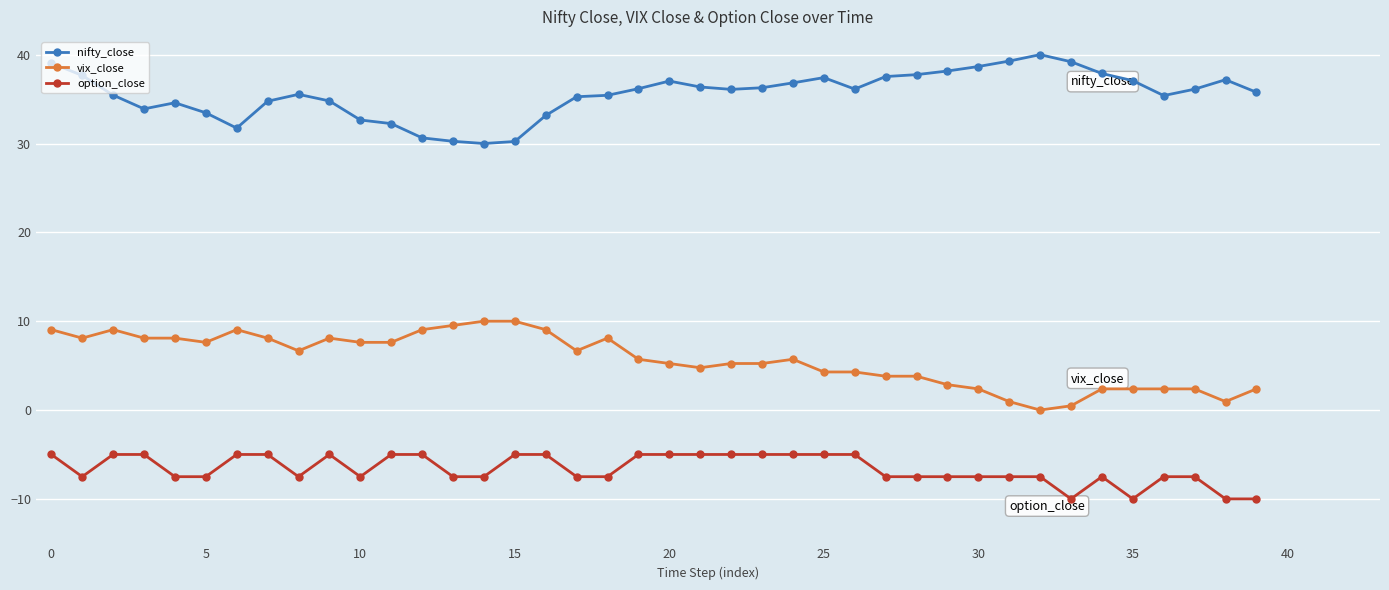

What is the highest value of the vix_close series?

10.0